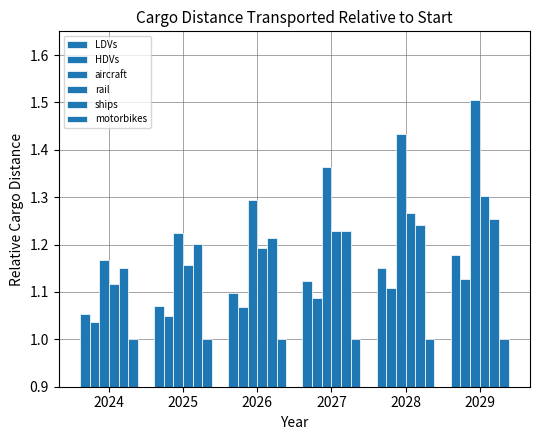

How many groups of bars are there?

6